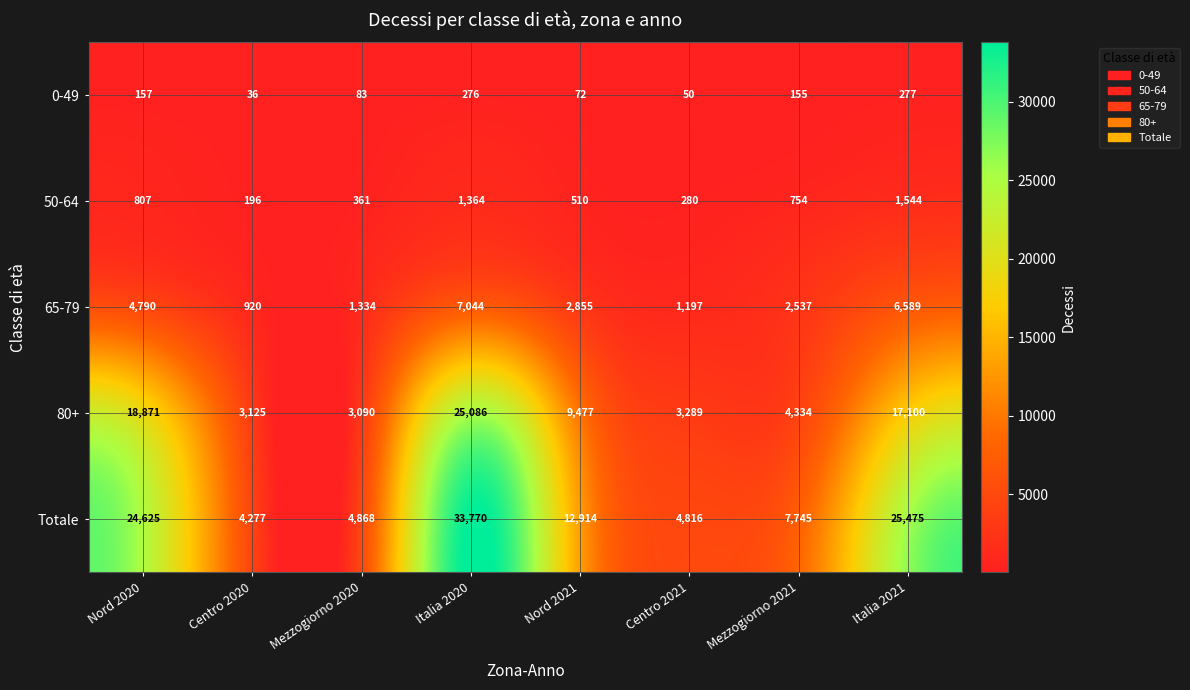

What is the average value of the 65-79 series?

3408